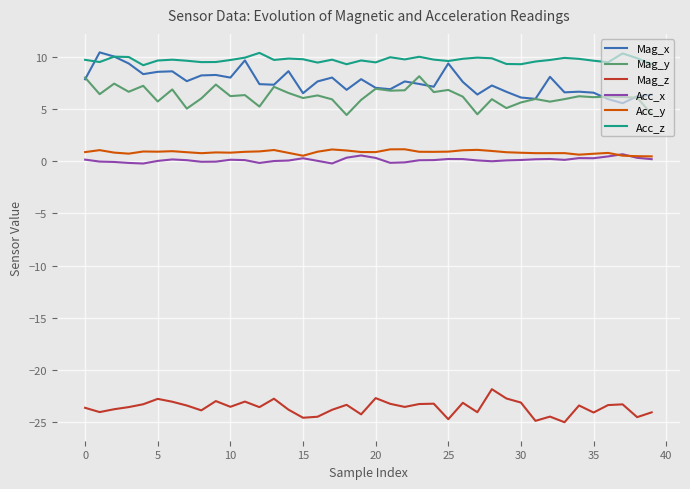

What is the smallest value displayed?

-25.0